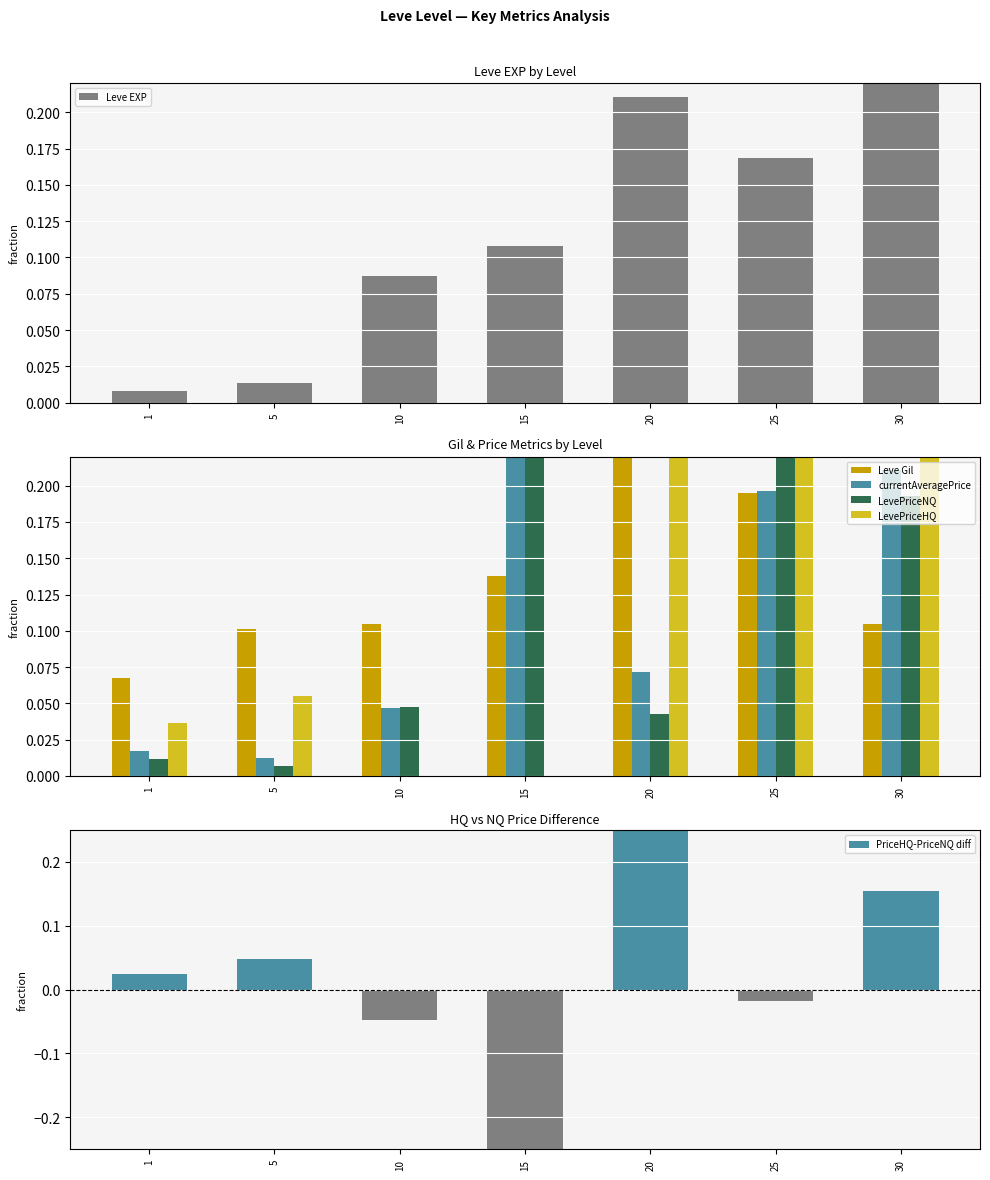

At how many categories does at least one series exceed 0?

7